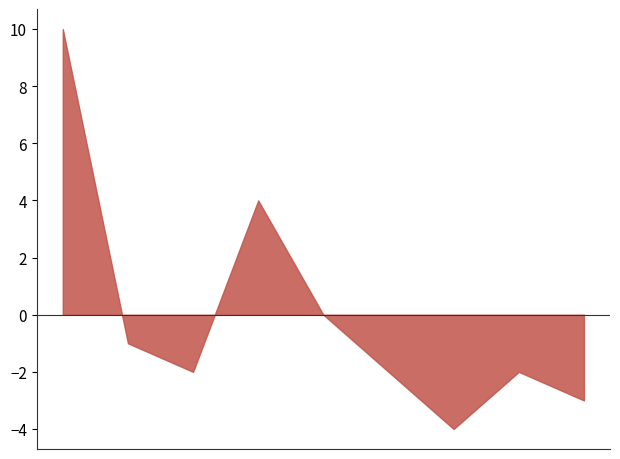

Does the chart display data point markers on the line(s)?

No